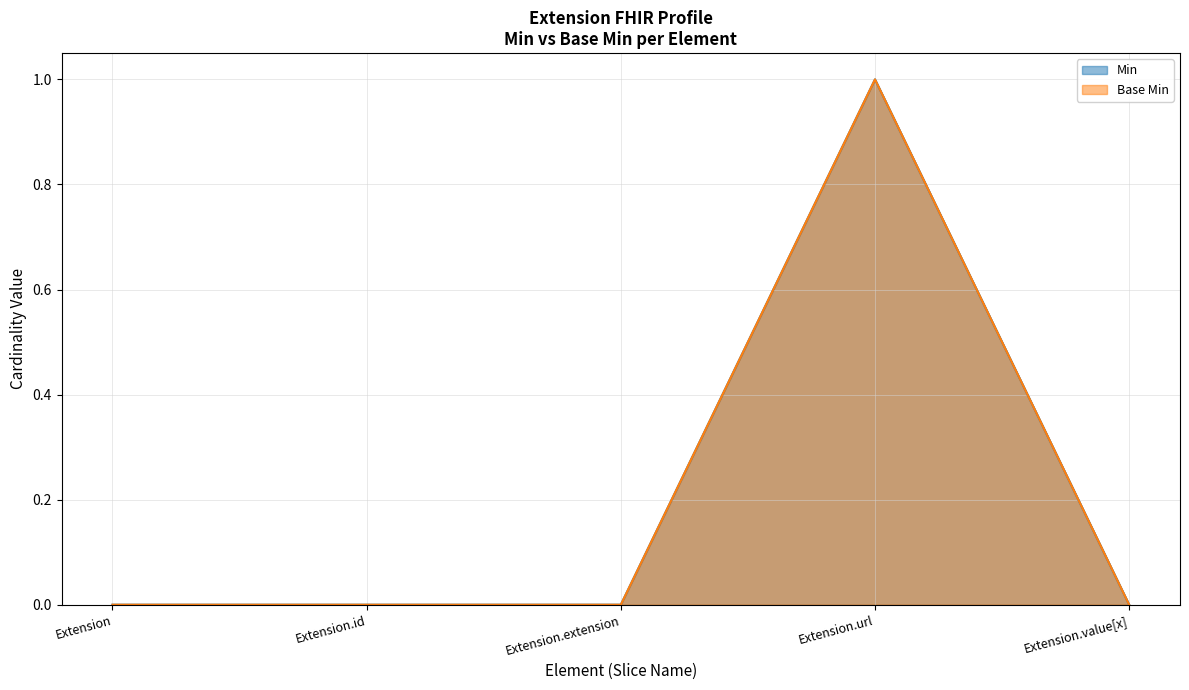

At which label is Base Min closest to 0?

Extension